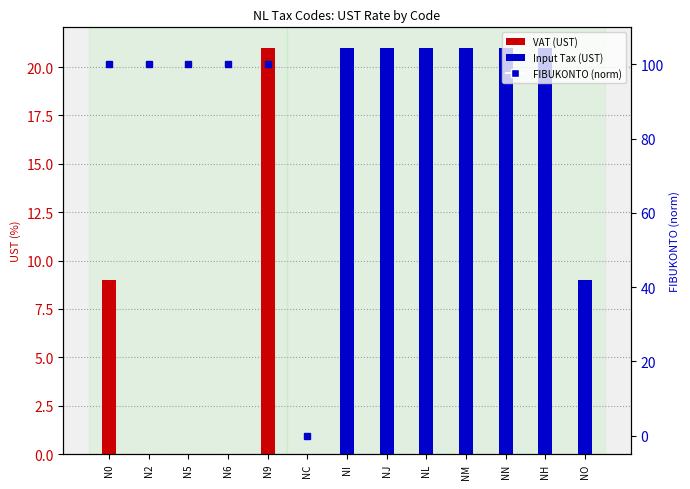

What is the sum of all values?

500